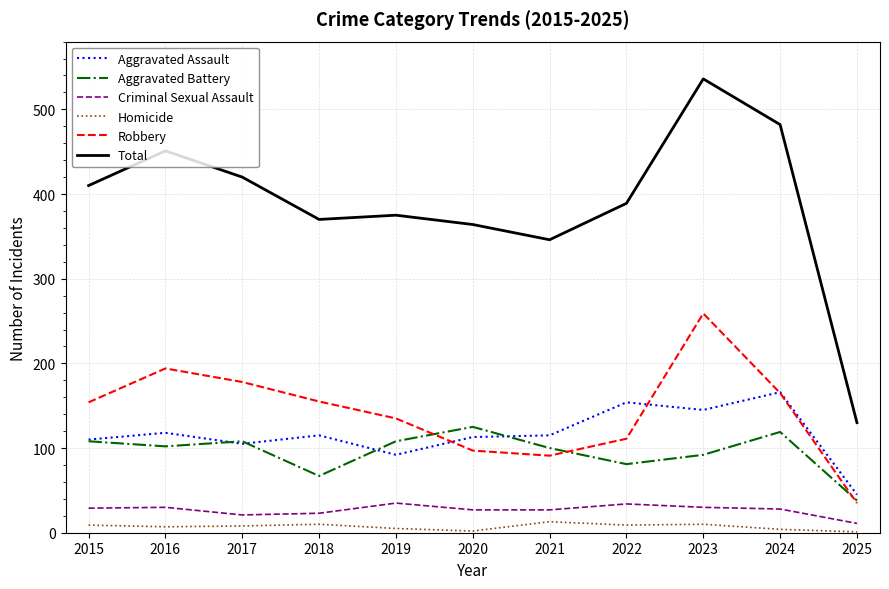

Which series has the largest total across all categories?

Total